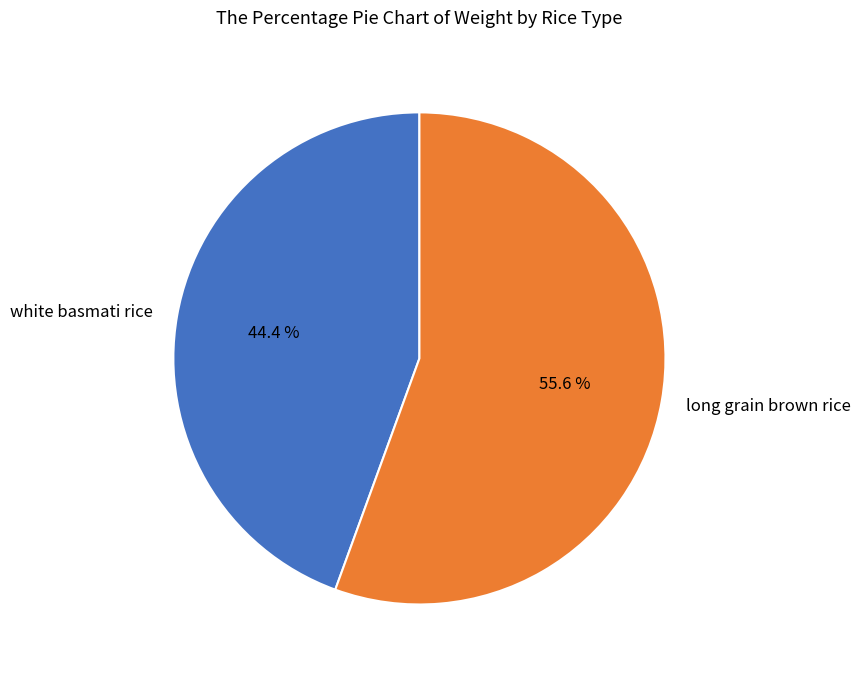

To the nearest percent, what portion does white basmati rice represent?

44%